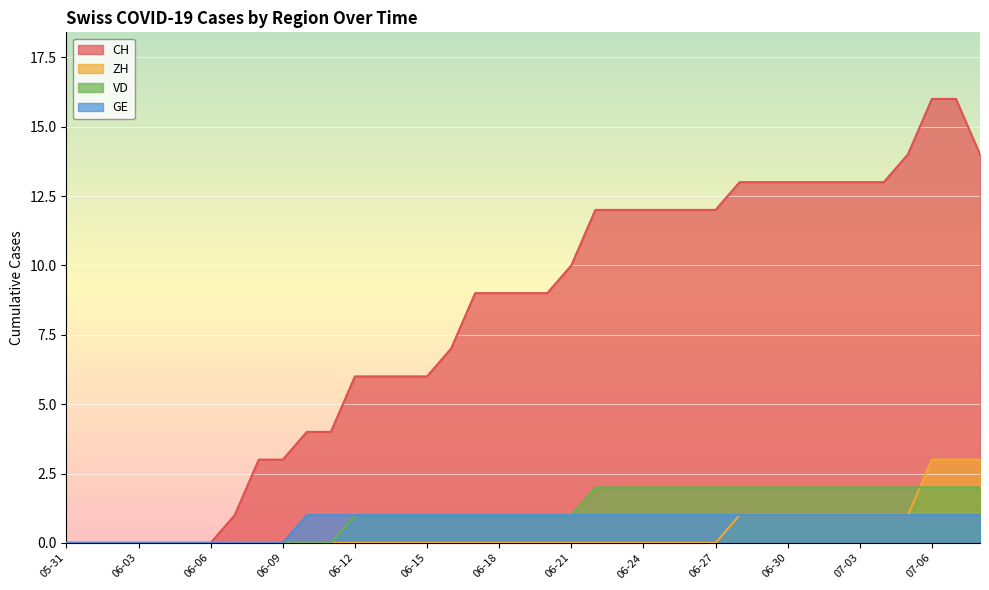

Reading left to right, what are all the values shown in this chart?

CH: 0	0	0	0	0	0	0	1	3	3	4	4	6	6	6	6	7	9	9	9	9	10	12	12	12	12	12	12	13	13	13	13	13	13	13	14	16	16	14
ZH: 0	0	0	0	0	0	0	0	0	0	0	0	0	0	0	0	0	0	0	0	0	0	0	0	0	0	0	0	1	1	1	1	1	1	1	1	3	3	3
VD: 0	0	0	0	0	0	0	0	0	0	0	0	1	1	1	1	1	1	1	1	1	1	2	2	2	2	2	2	2	2	2	2	2	2	2	2	2	2	2
GE: 0	0	0	0	0	0	0	0	0	0	1	1	1	1	1	1	1	1	1	1	1	1	1	1	1	1	1	1	1	1	1	1	1	1	1	1	1	1	1